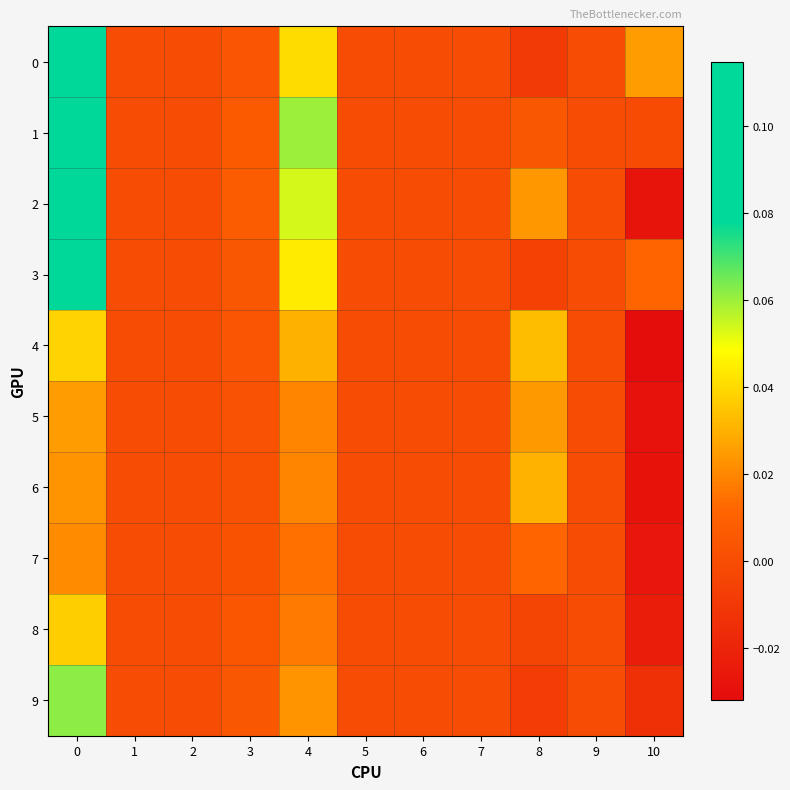

At 3, list the series in order from smallest to largest.

6, 5, 7, 4, 0, 8, 3, 9, 1, 2